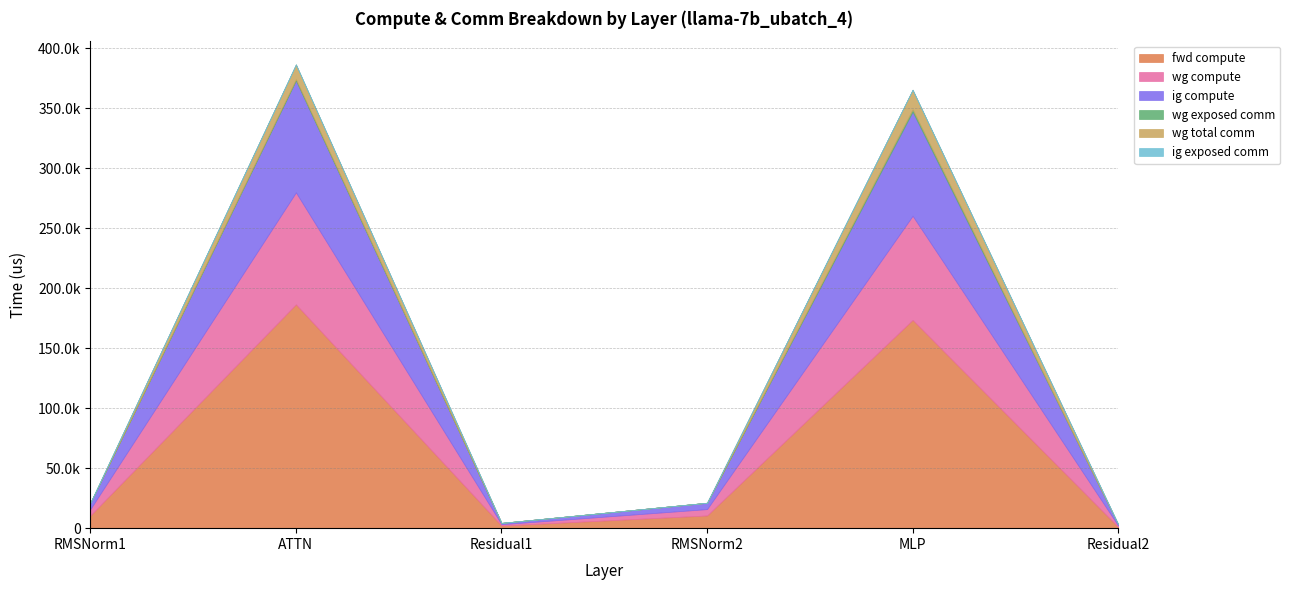

What is the label of the 3rd point from the right?

RMSNorm2